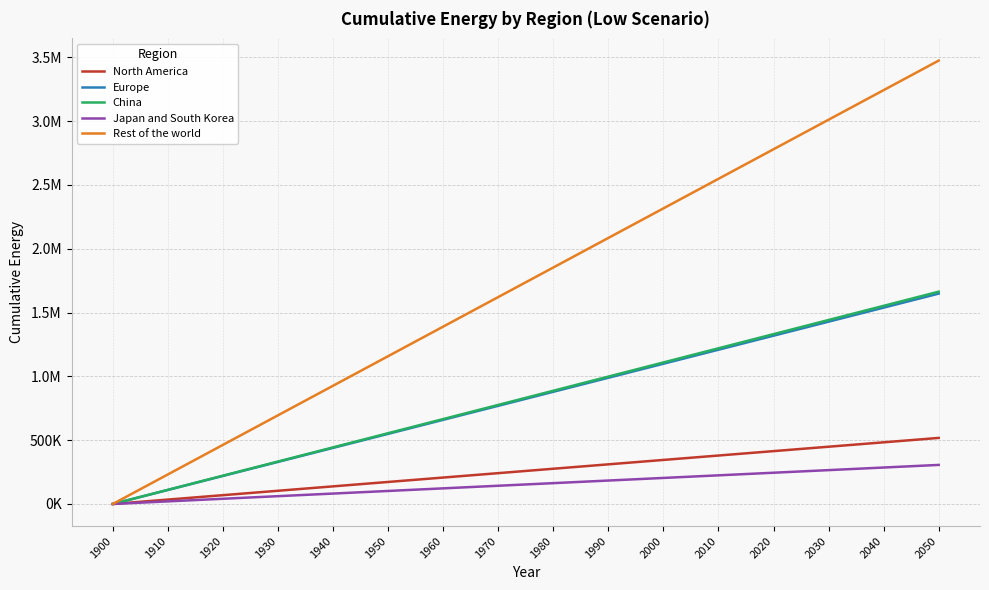

Does the chart display data point markers on the line(s)?

No